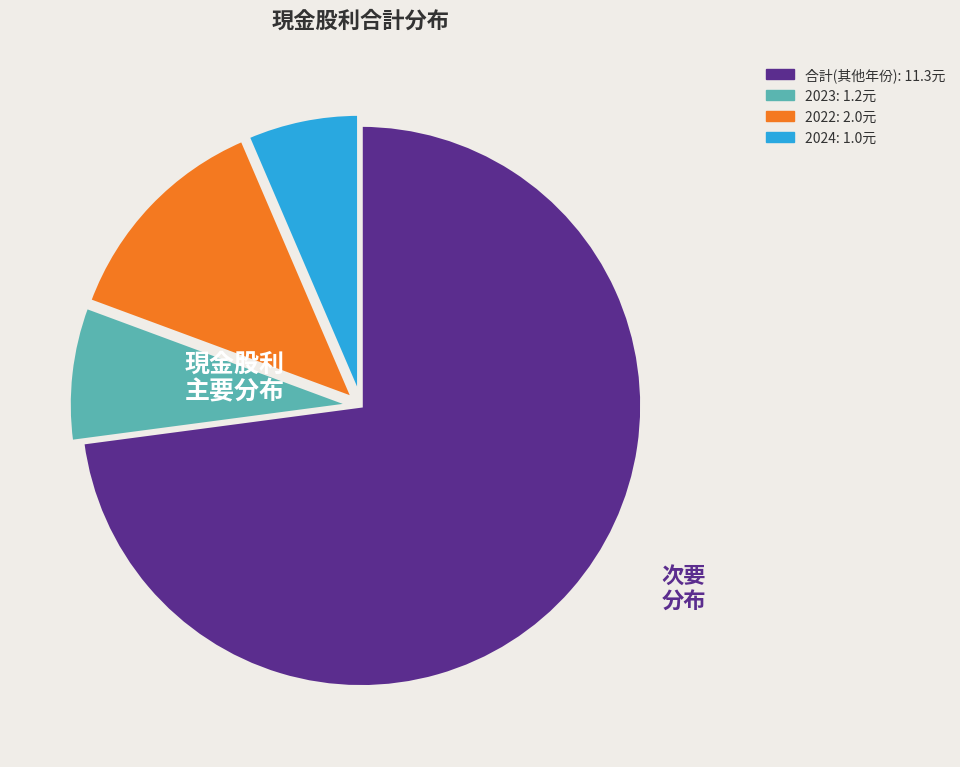

Does any single category account for the majority?

Yes